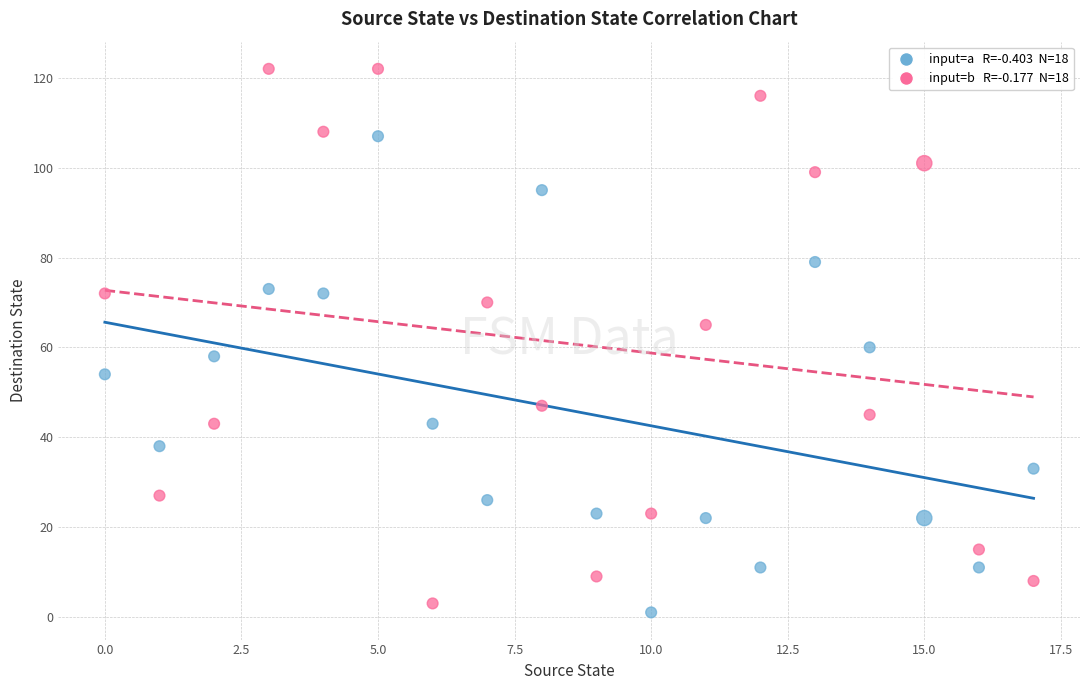

Across all data points, what is the range of Y values (max minus min)?

121